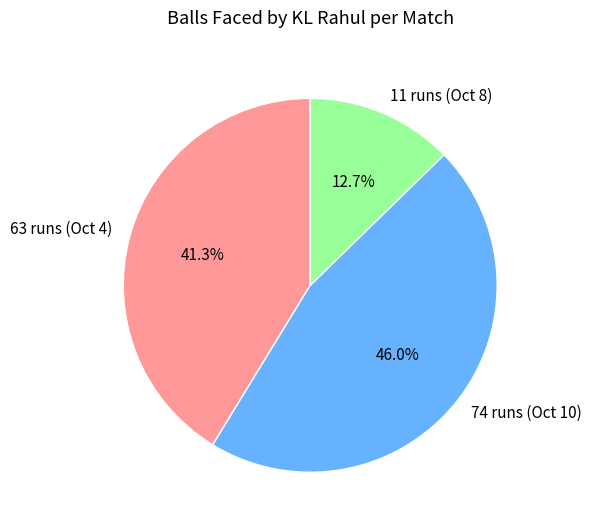

Count the number of slices in the pie.

3